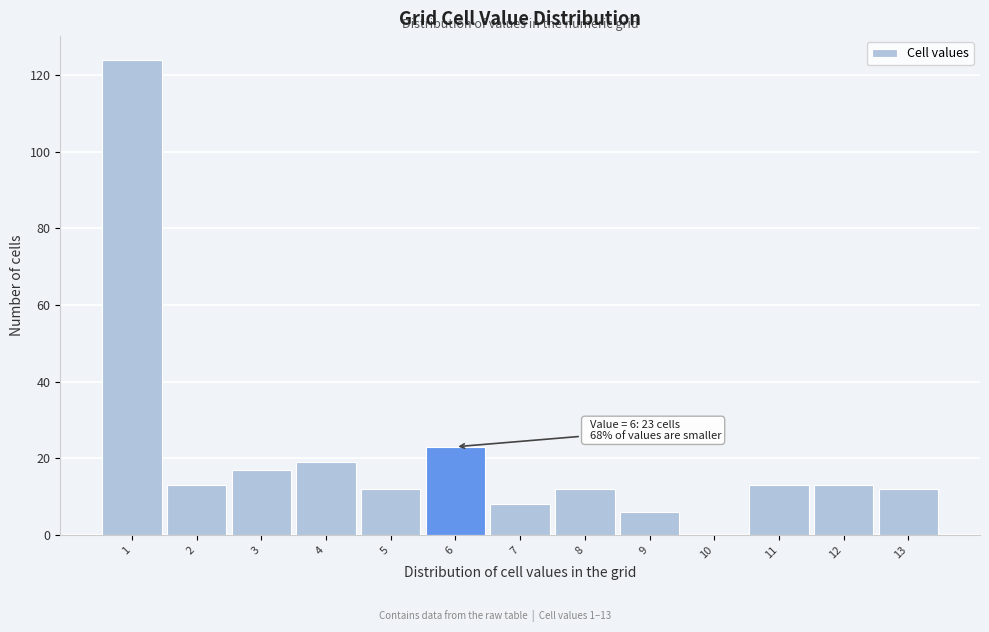

Which range on the x-axis has the tallest bar?

0.5 to 1.5